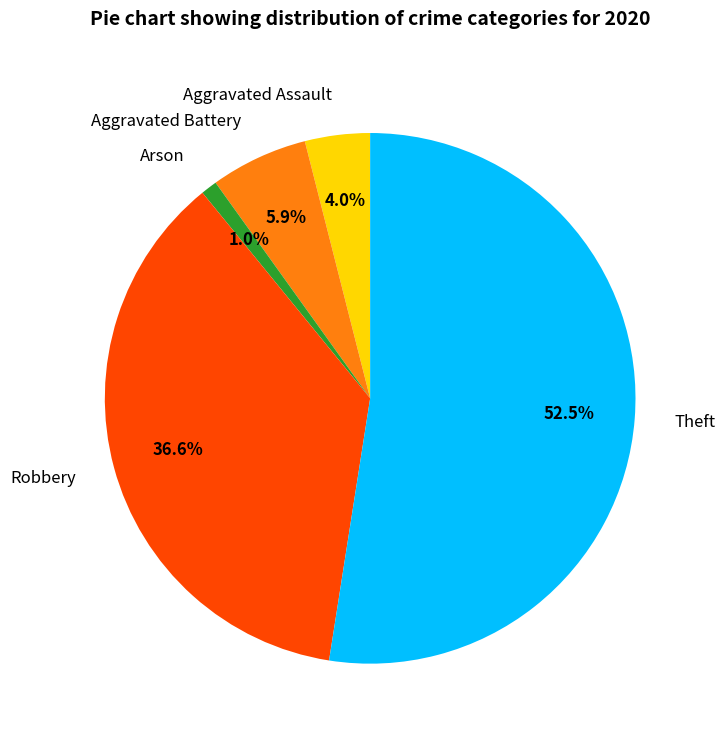

How many slices are in this pie chart?

5